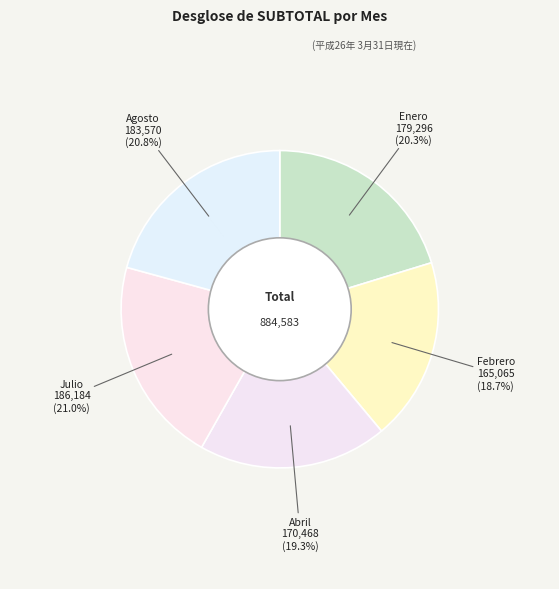

What percentage is NOT represented by Julio?

79.0%